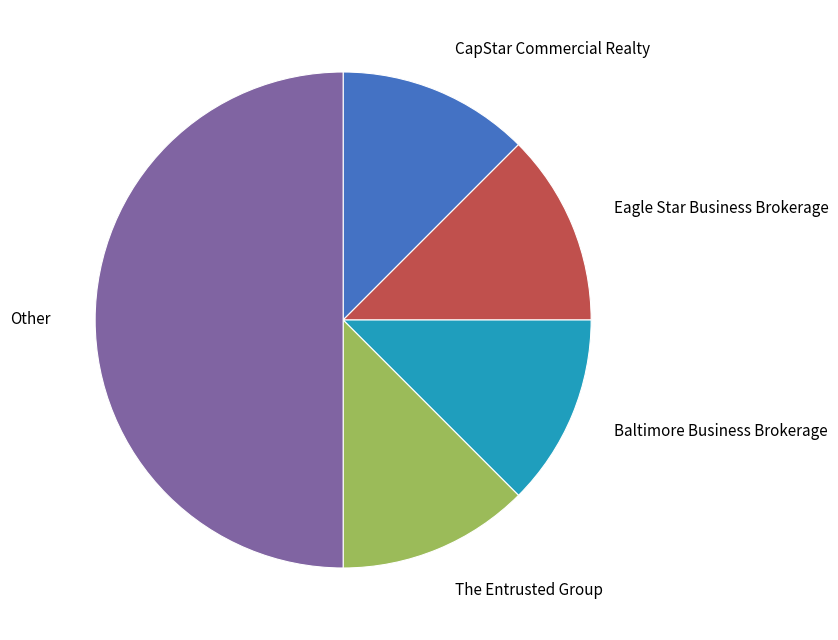

Count the number of slices in the pie.

5